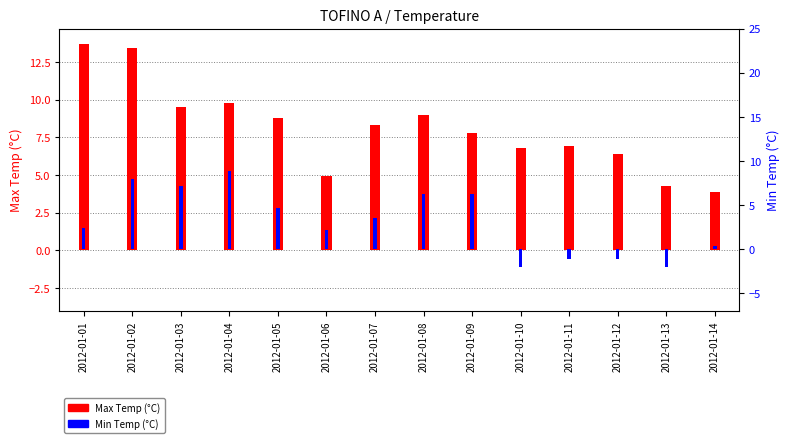

Rank the series by their maximum value, from lowest to highest.

Min Temp (°C), Max Temp (°C)